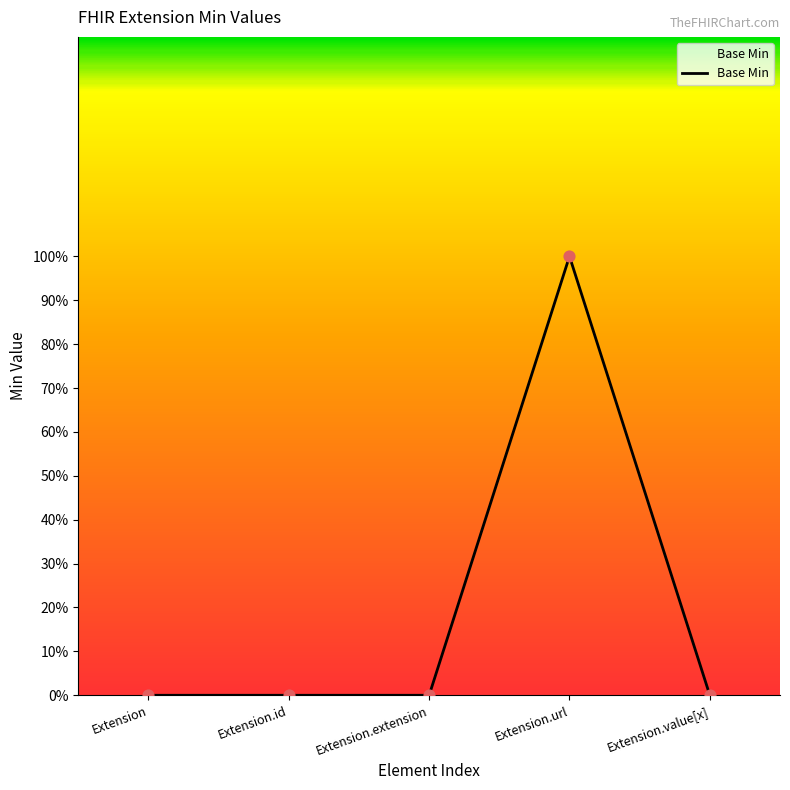

What is the change in value from Extension.url to Extension.value[x]?

-1